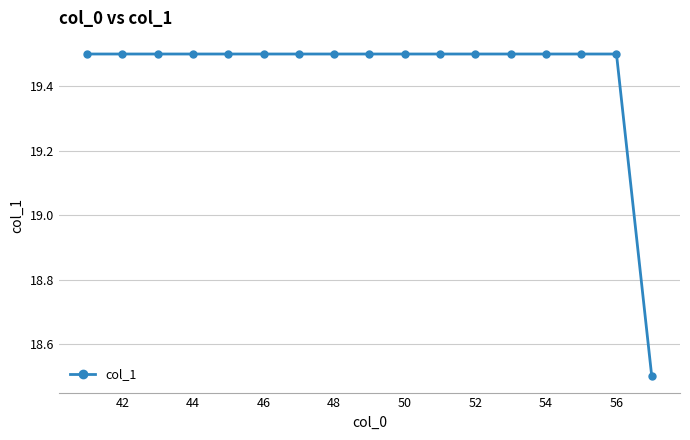

What is the value of the 15th point from the left?

19.5